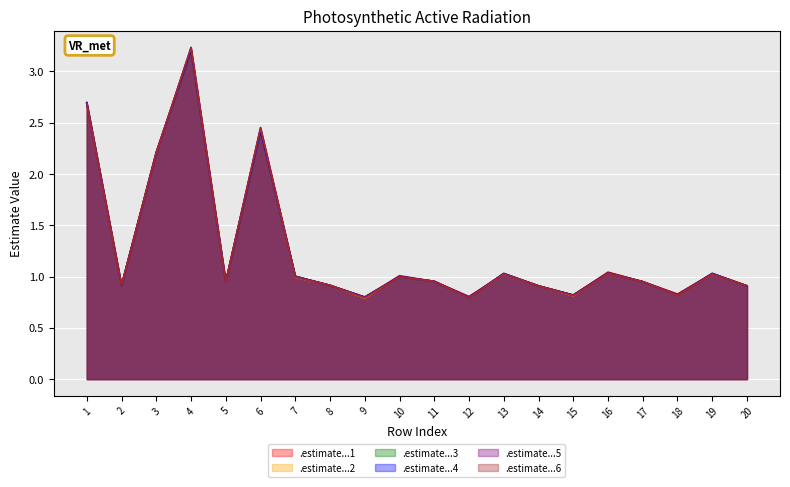

How many distinct data groups are displayed?

6